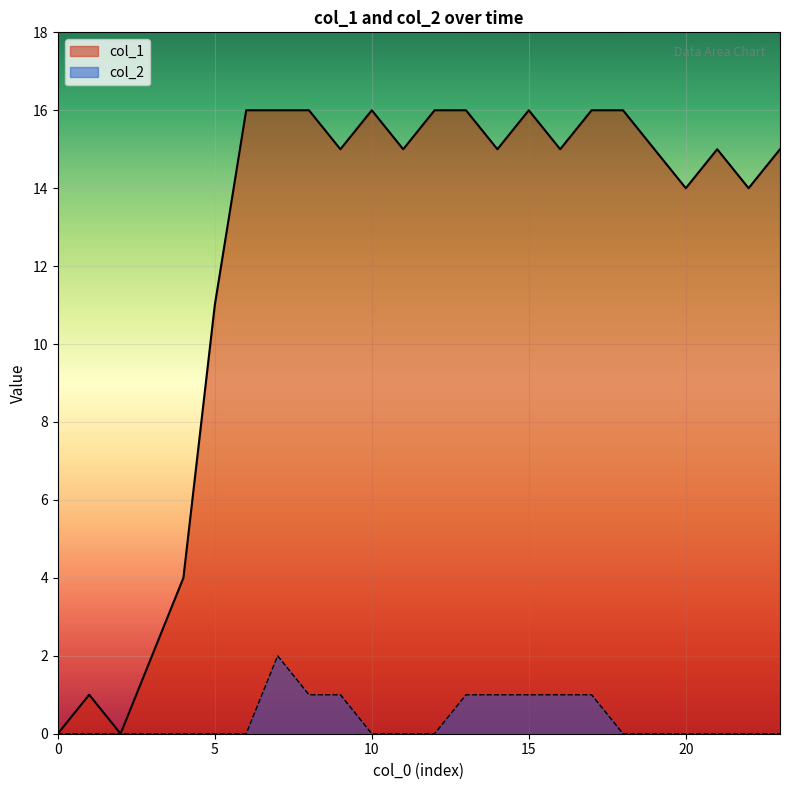

At which label does col_2 reach its peak?

7